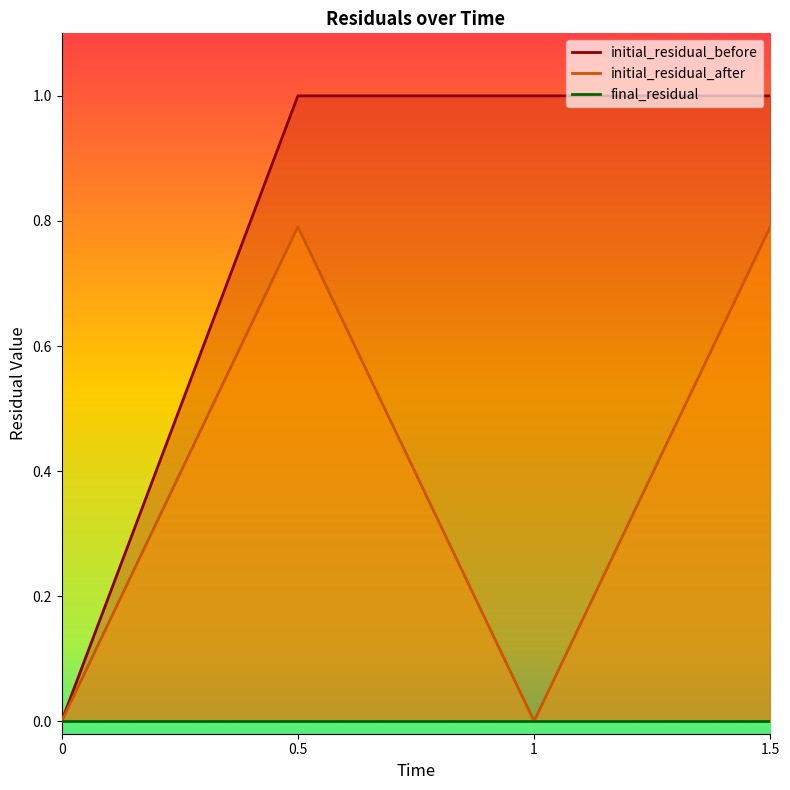

True or false: initial_residual_before and initial_residual_after cross at least once.

False